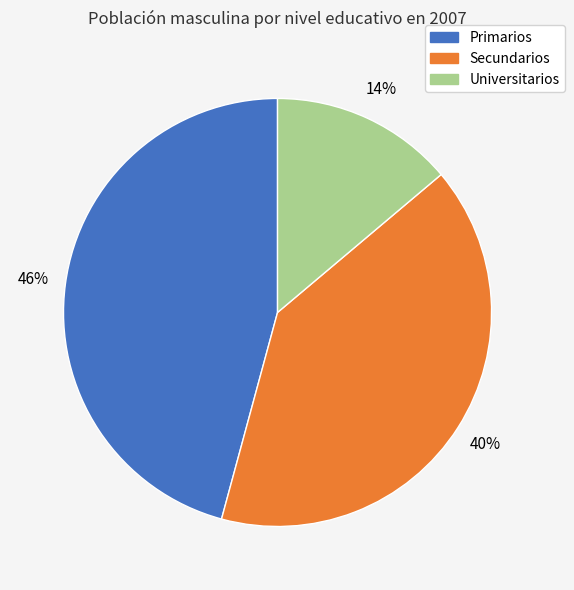

How many segments does this pie chart have?

3